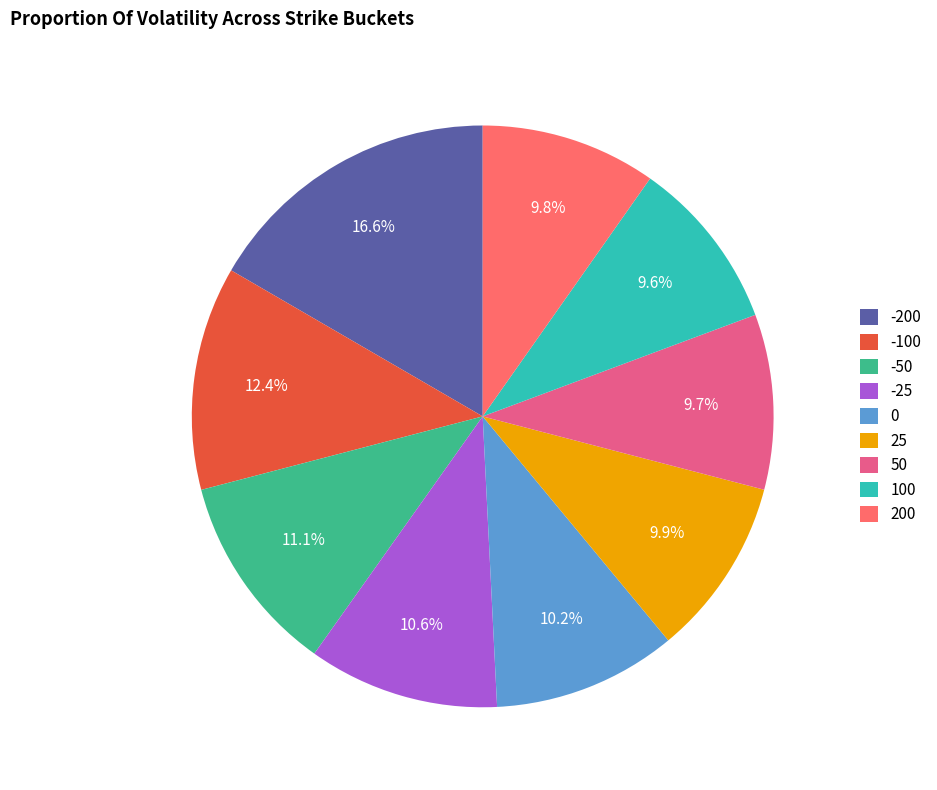

Combined, do 0 and -50 account for over 50%?

No